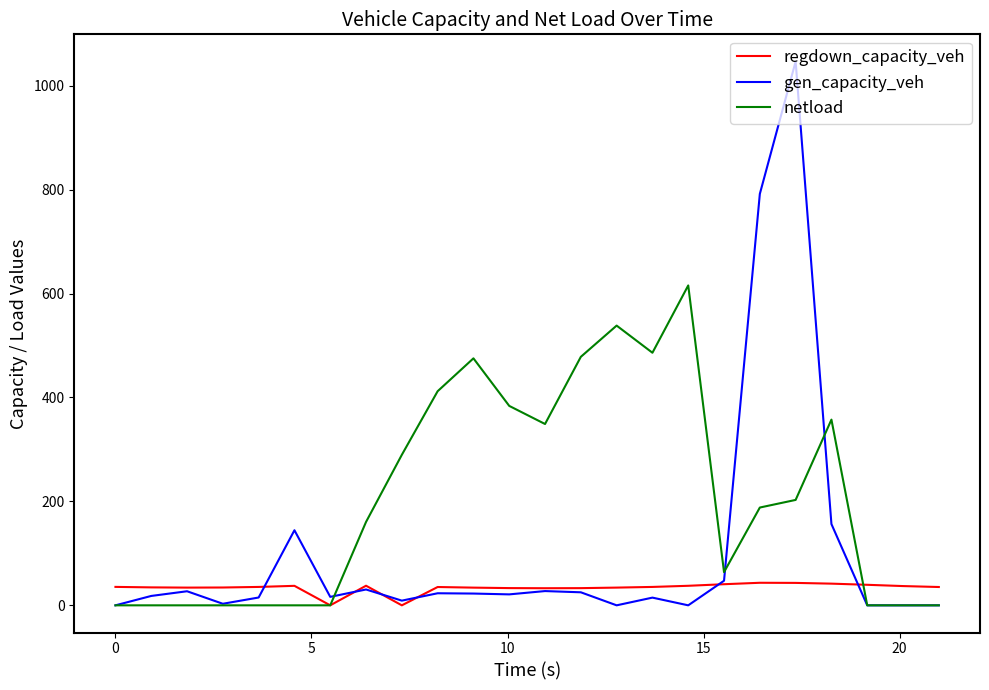

Rank the series by their maximum value, from lowest to highest.

regdown_capacity_veh, netload, gen_capacity_veh